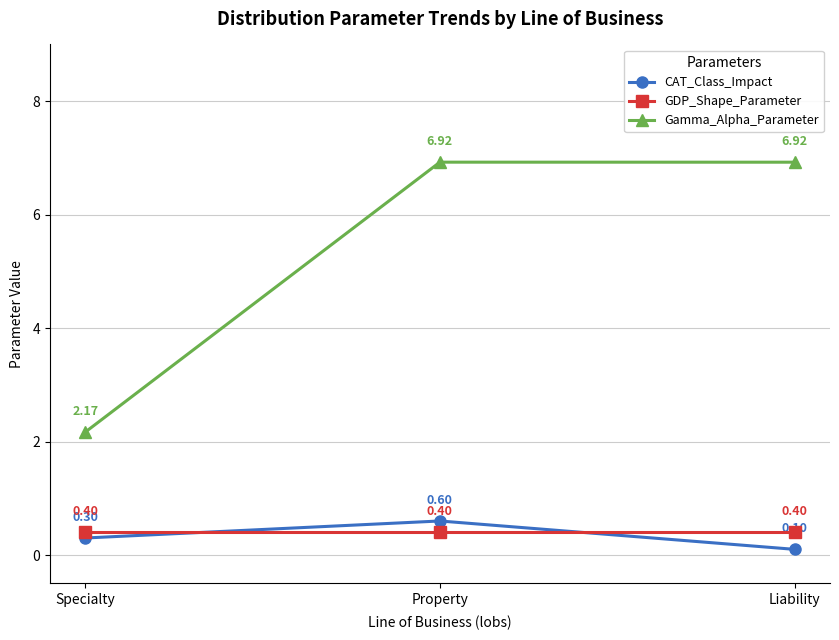

At how many categories does at least one series exceed 4?

2